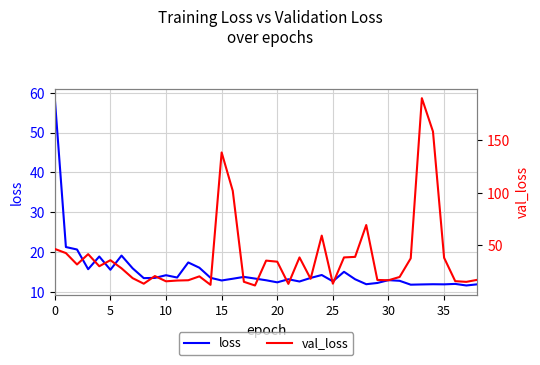

In loss, how many points are higher than both neighbors (excluding endpoints)?

11